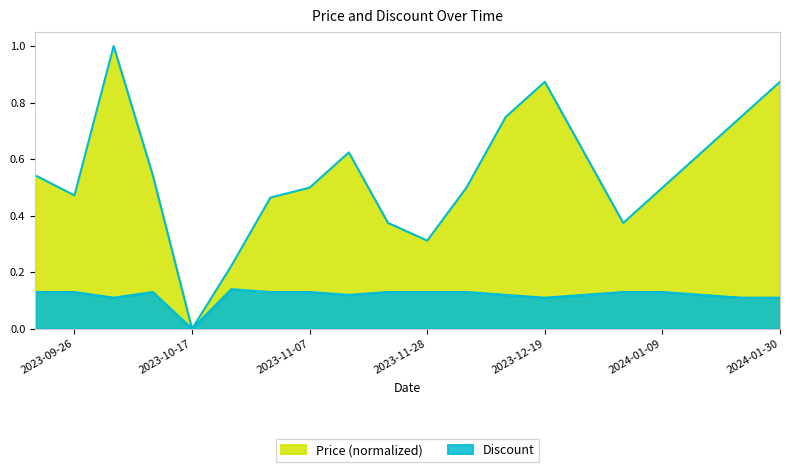

At how many categories does at least one series exceed 0?

19